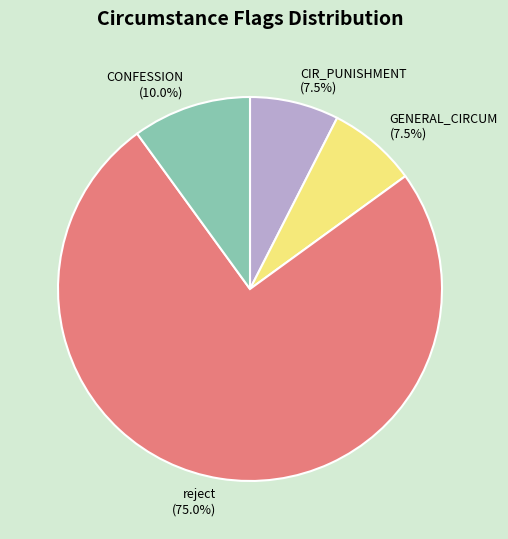

Which category has the biggest portion of the pie?

reject